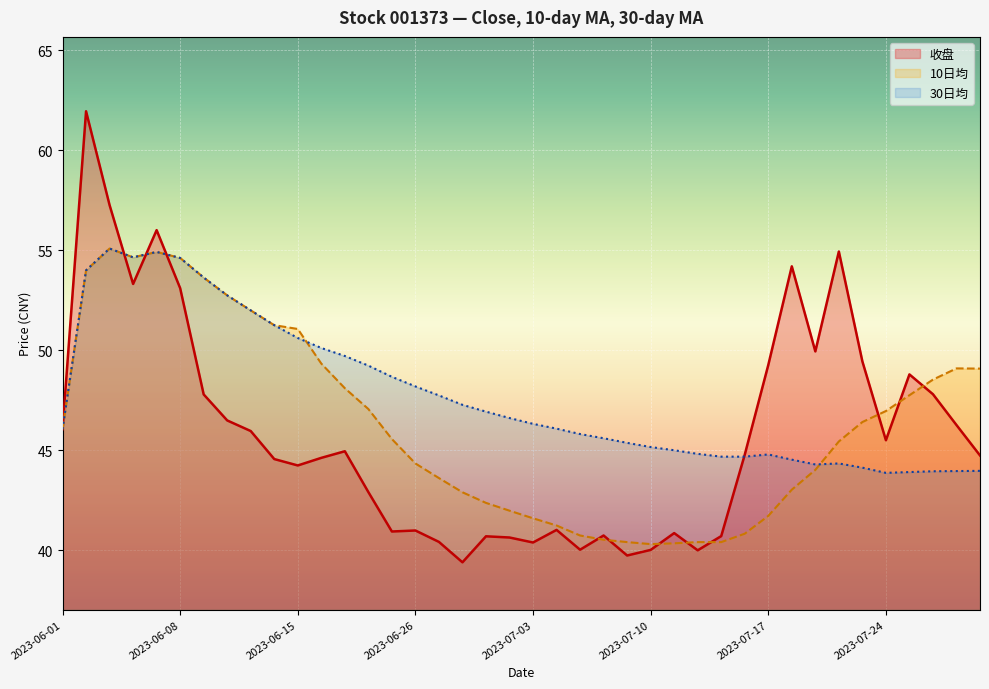

Read the 10日均 value at 2023-07-17.

41.7